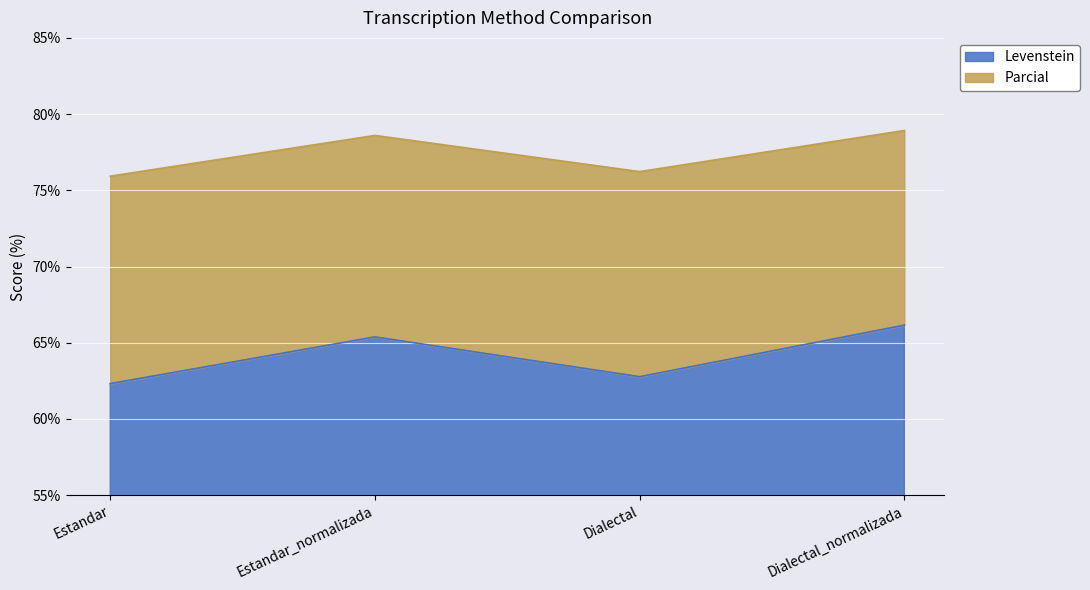

True or false: Levenstein has a value of 62.8 at Dialectal.

True